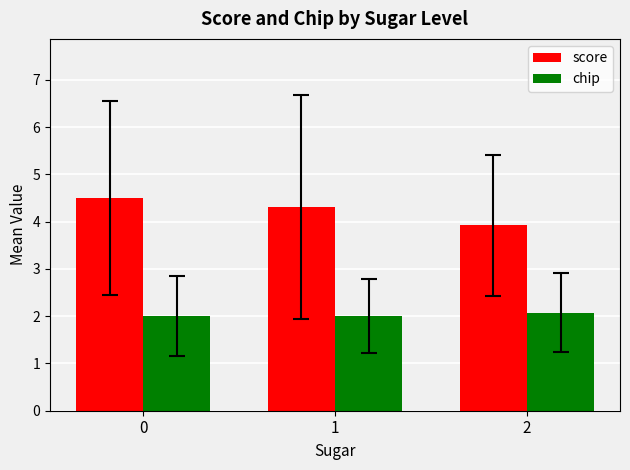

How many data points in score are above 4?

2